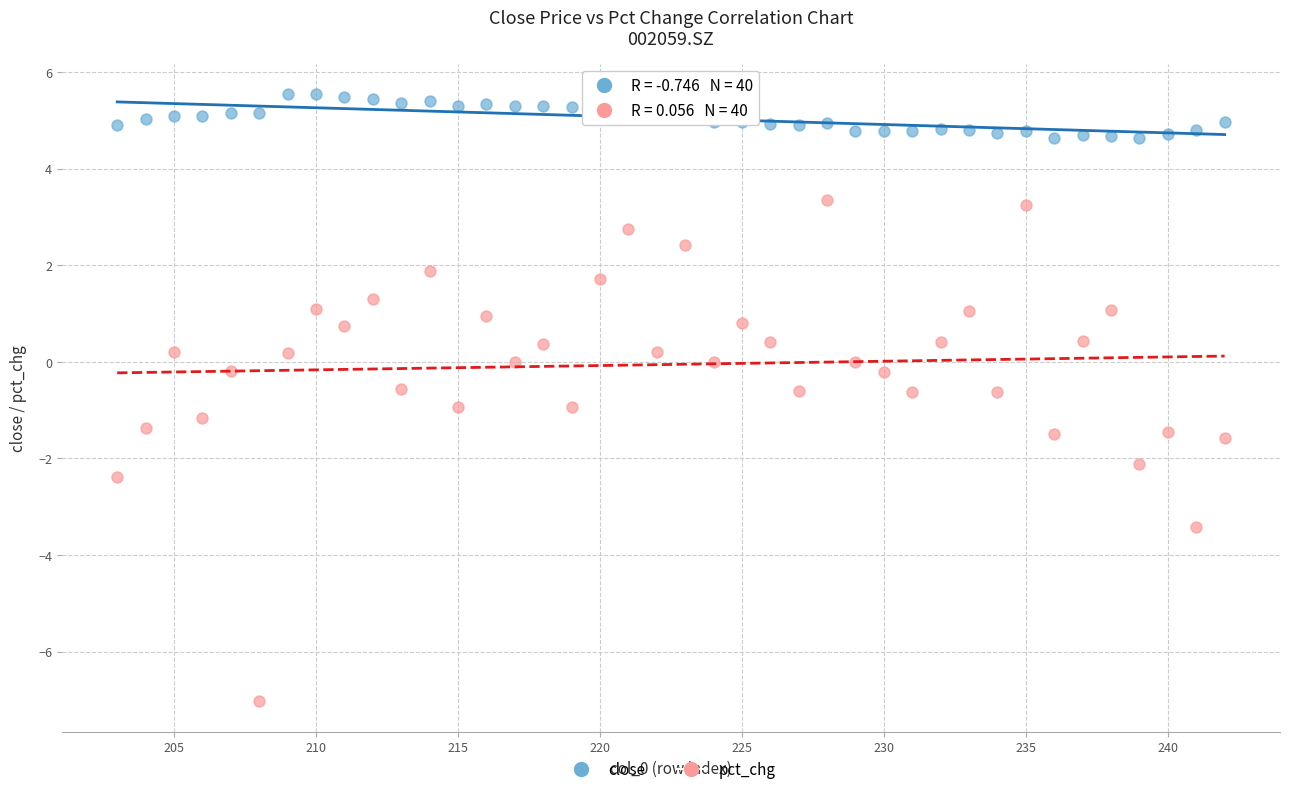

Which series reaches the maximum Y coordinate?

close